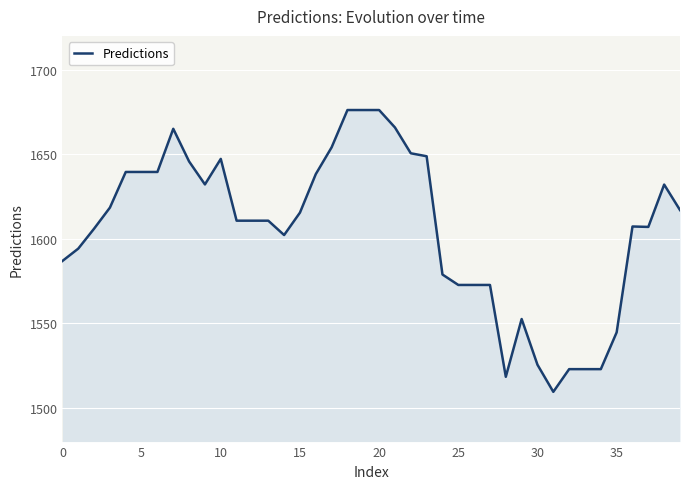

True or false: there are more than 1 points higher than both neighbors.

True